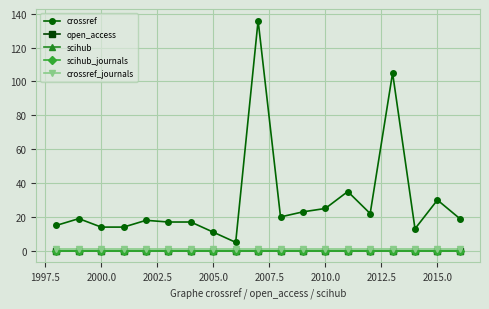

Is this an area chart (filled region under the line)?

No